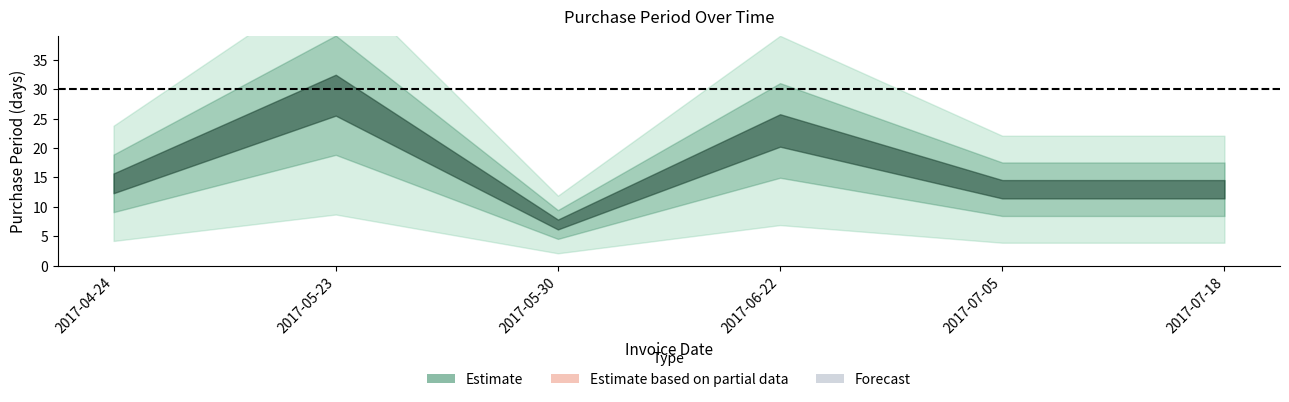

What is the ratio of the value at 2017-06-22 to the value at 2017-07-05?

1.8